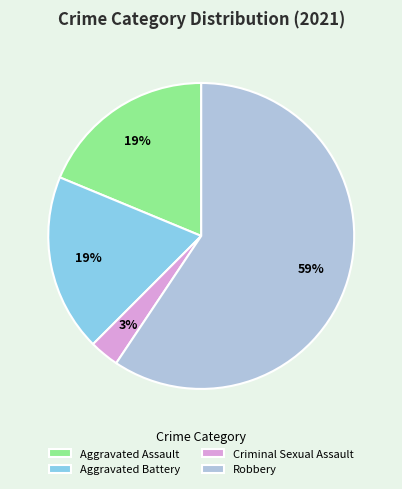

To the nearest percent, what is the average slice percentage?

25%